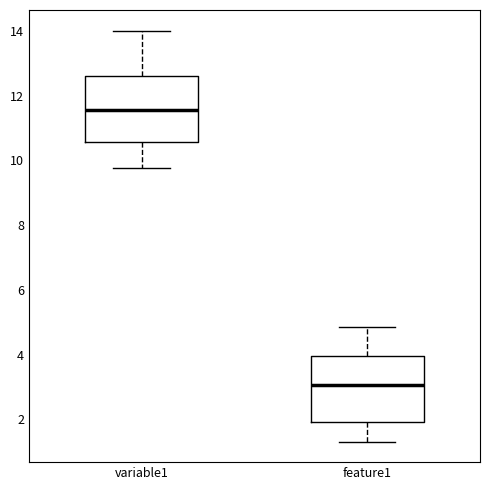

Reading left to right, read every box against the y-axis: the position of its median line, the range the box covers, and the ends of its whiskers. The values are not printed on the chart, so give them approximately, as read against the axis.

variable1: median 11.6, box 10.6 to 12.6, whiskers 9.8 to 14.0
feature1: median 3.0, box 2.0 to 4.0, whiskers 1.4 to 4.8